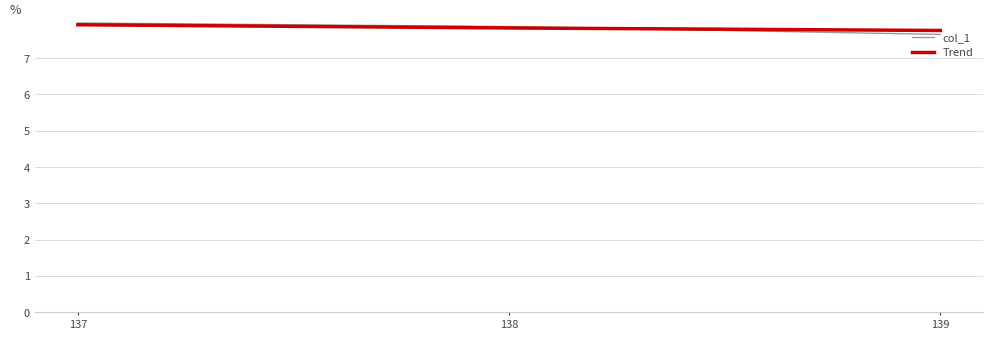

List the labels in order of Trend value, largest first.

137, 138, 139